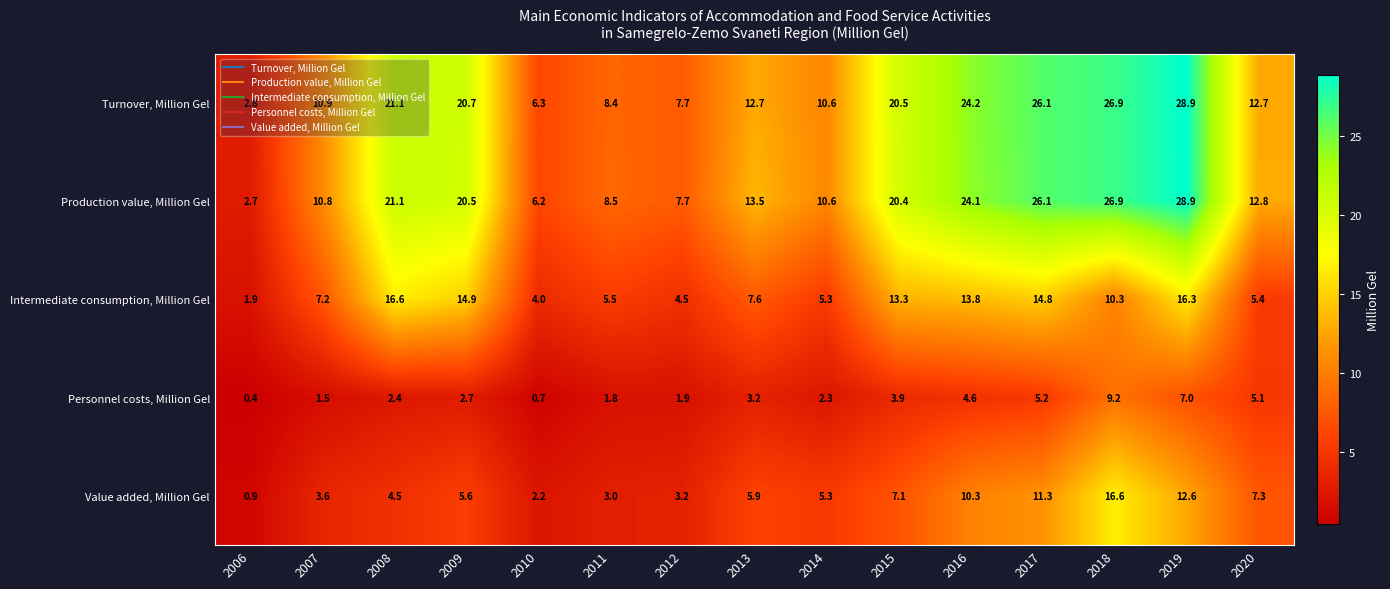

At how many categories does at least one series exceed 8?

12